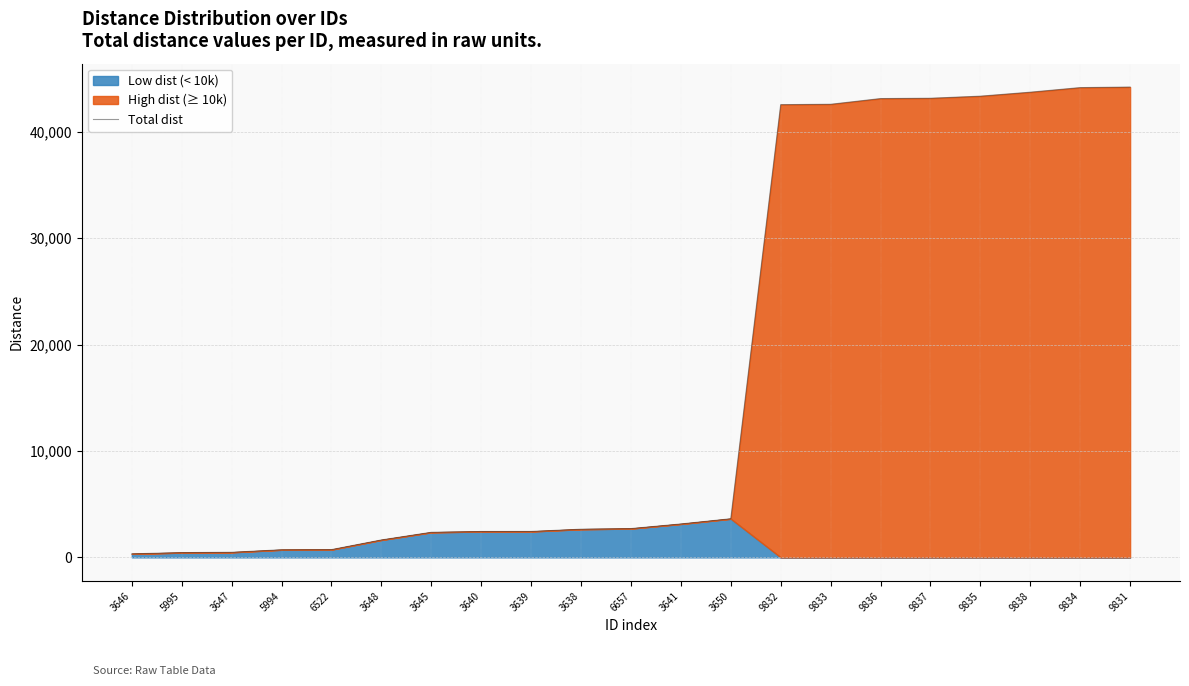

The chart shows a value of 2435.1 at 3639. True or false?

True